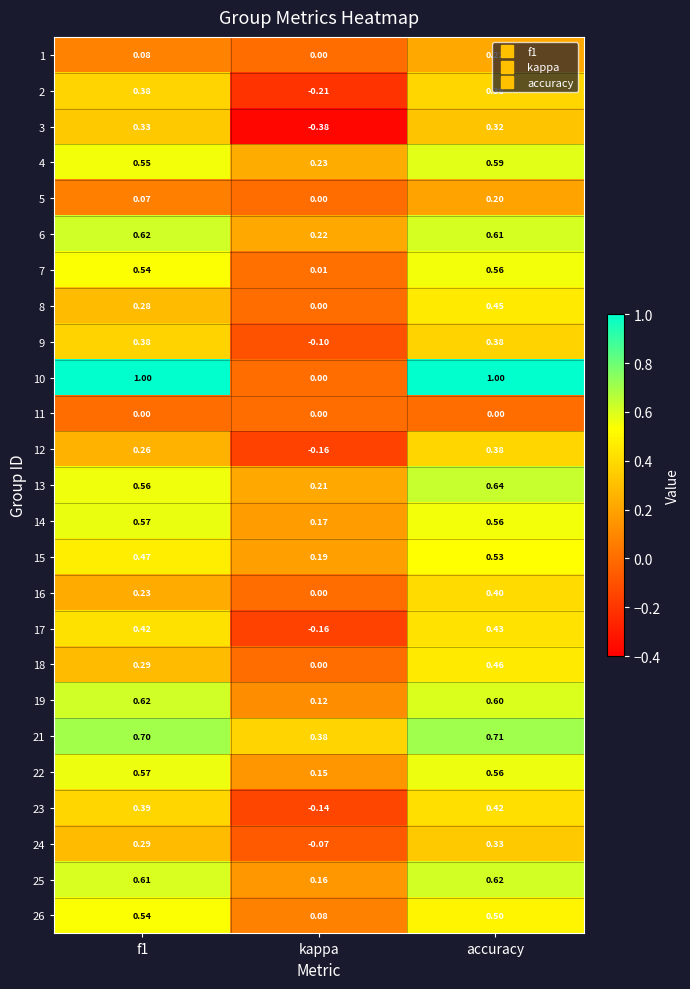

Where is 18 nearest to the value 0?

kappa